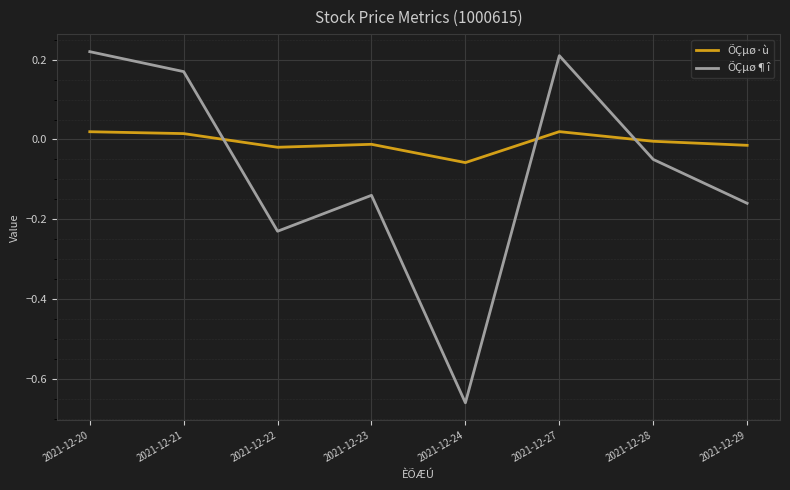

Where do ÕÇµø¶î and ÕÇµø·ù first cross each other?

2021-12-21 and 2021-12-22